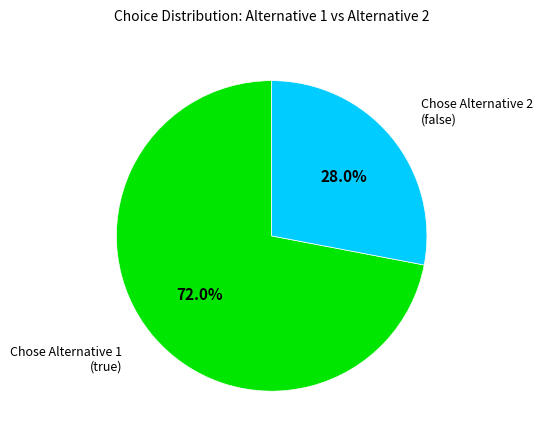

Is there any slice that represents more than half of the pie?

Yes